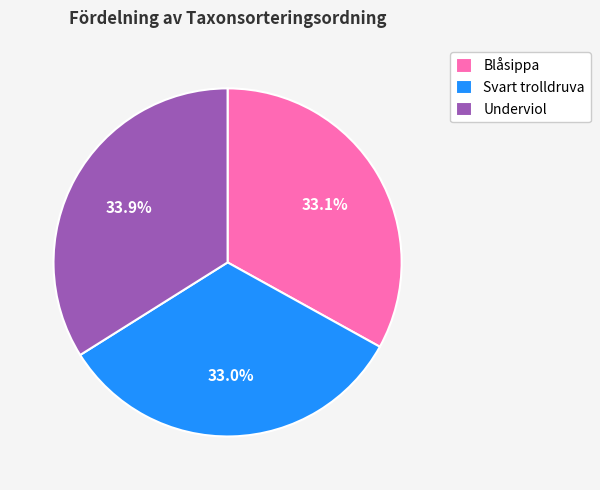

Does any single category account for the majority?

No